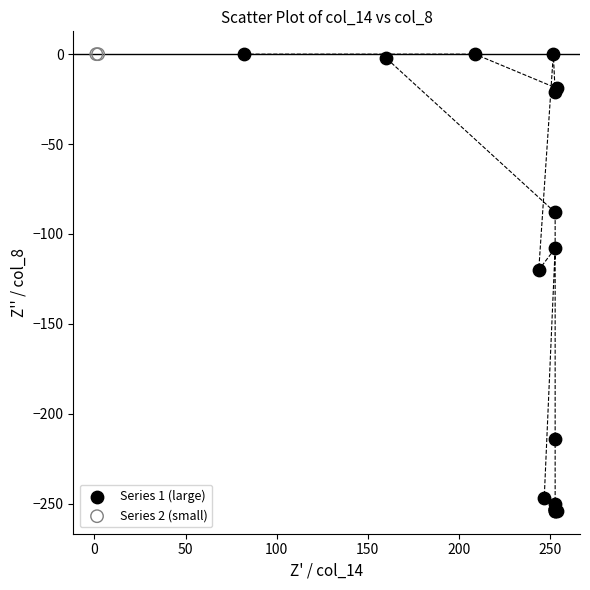

Which series contains the lowest Y value?

Series 1 (large)